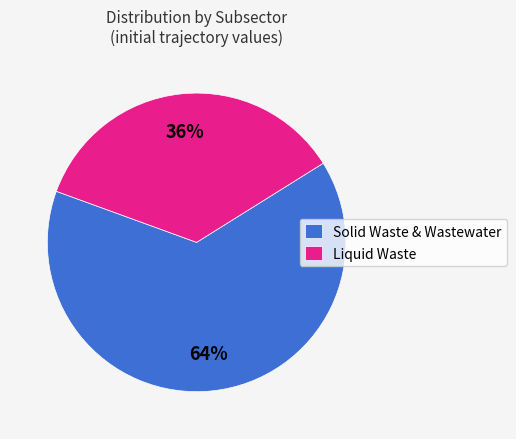

Which slice is the largest?

Solid Waste & Wastewater